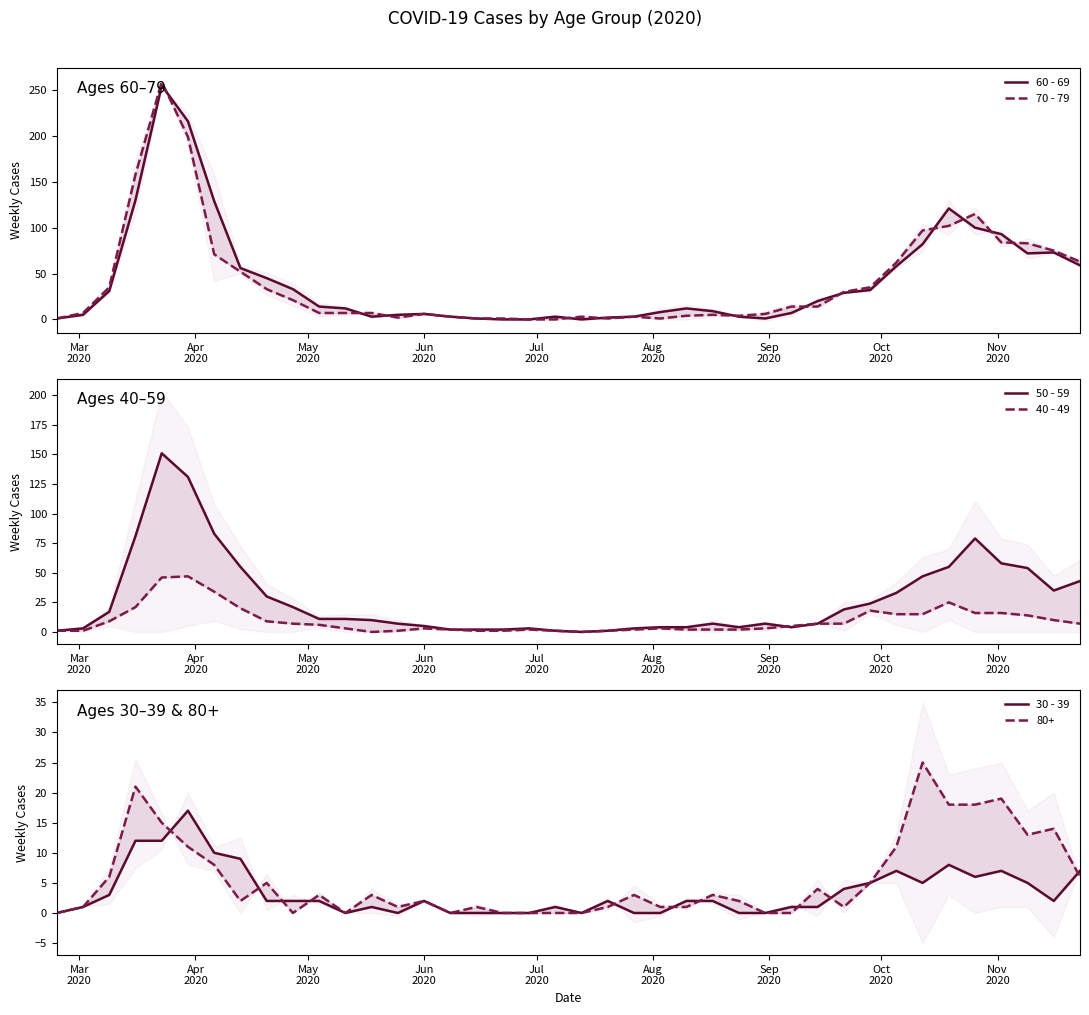

Is the value of 70 - 79 at 9 greater than the value of 40 - 49 at 18?

Yes